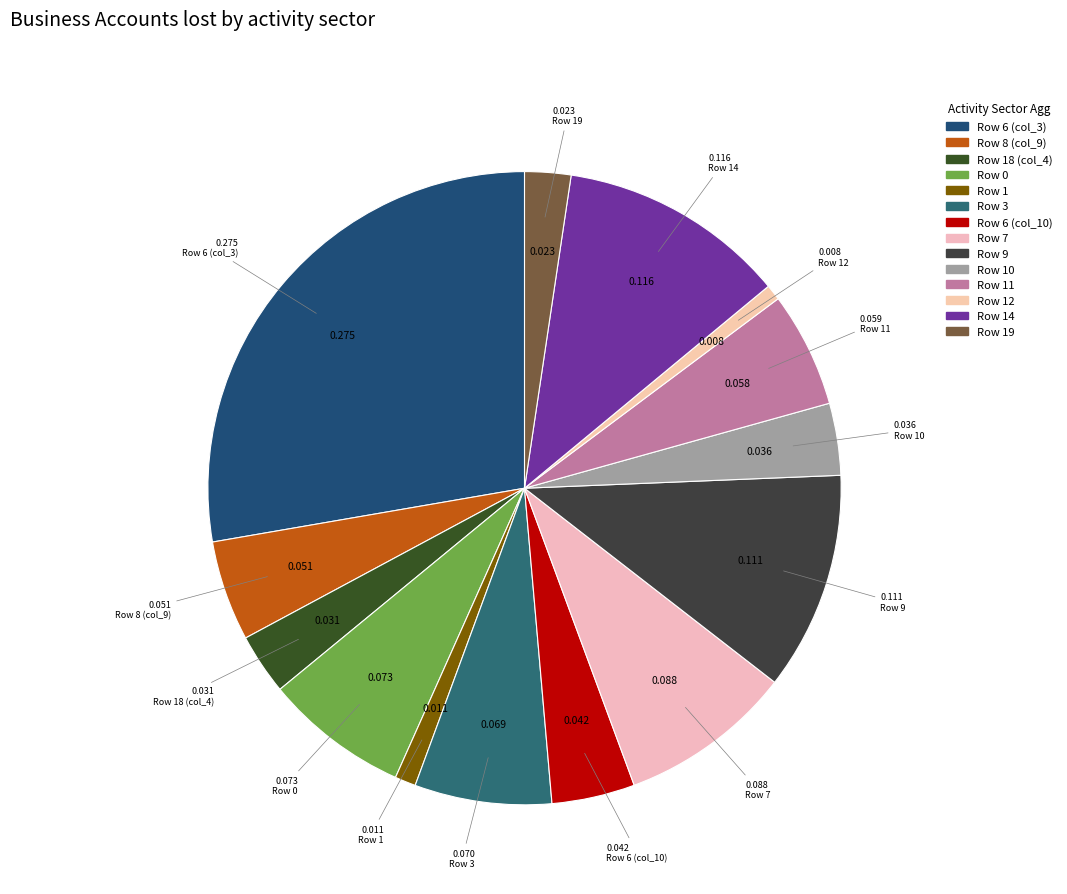

How many segments does this pie chart have?

14